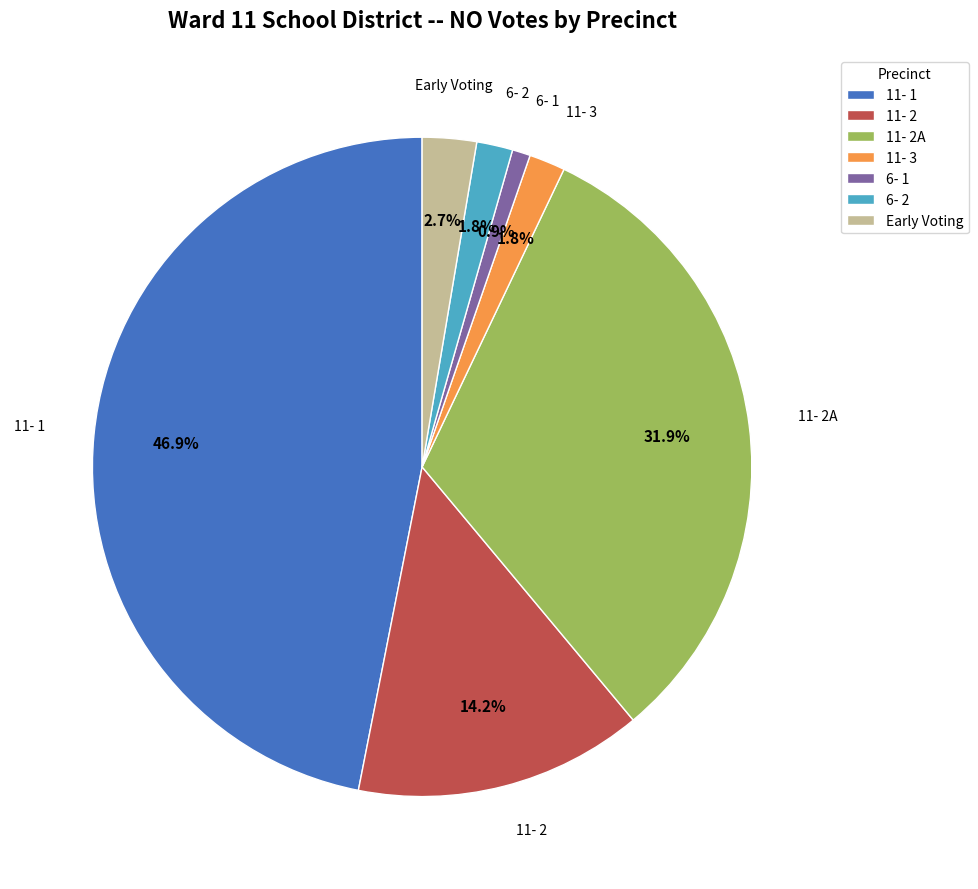

Combined, what portion of the pie is 11- 2A and 11- 3?

33.6%